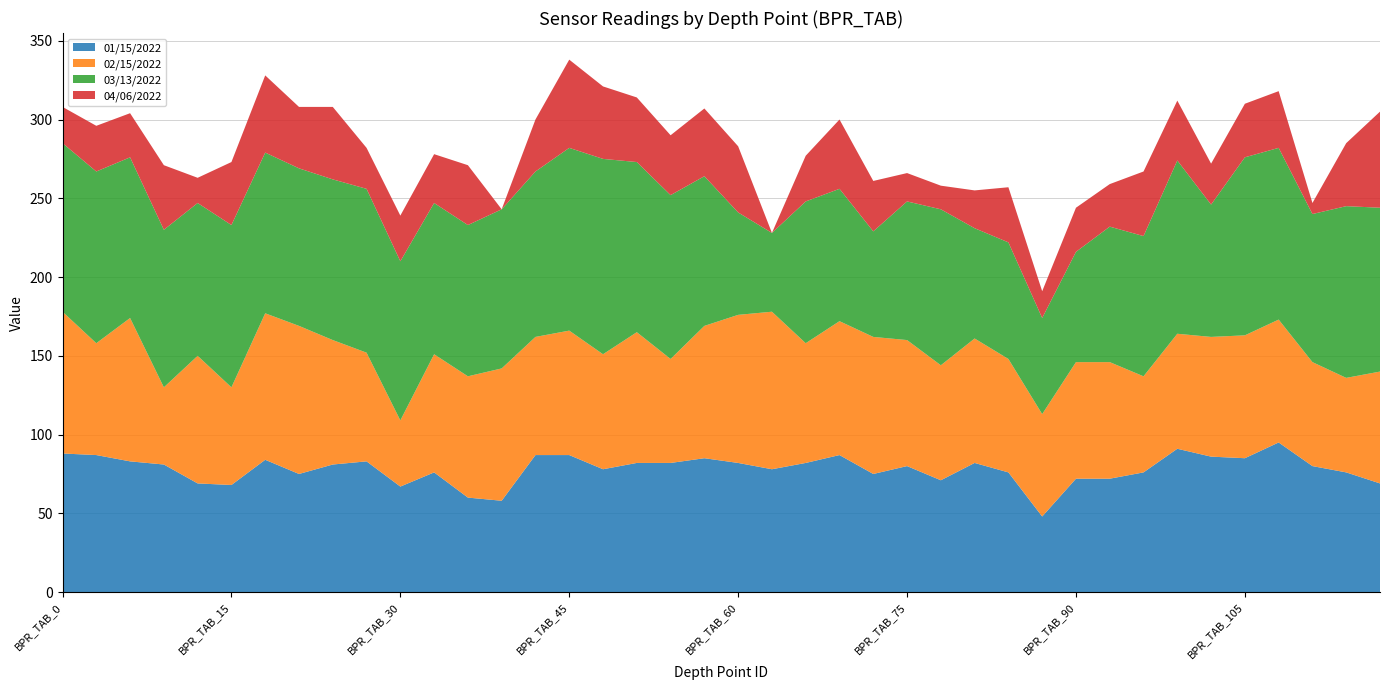

Reading left to right, transcribe all the data shown in this chart.

01/15/2022: 88	87	83	81	69	68	84	75	81	83	67	76	60	58	87	87	78	82	82	85	82	78	82	87	75	80	71	82	76	48	72	72	76	91	86	85	95	80	76	69
02/15/2022: 90	71	91	49	81	62	93	94	79	69	42	75	77	84	75	79	73	83	66	84	94	100	76	85	87	80	73	79	72	65	74	74	61	73	76	78	78	66	60	71
03/13/2022: 107	109	102	100	97	103	102	100	102	104	101	96	96	101	105	116	124	108	104	95	65	50	90	84	67	88	99	70	74	61	70	86	89	110	84	113	109	94	109	104
04/06/2022: 23	29	28	41	16	40	49	39	46	26	29	31	38	0	33	56	46	41	38	43	42	0	29	44	32	18	15	24	35	17	28	27	41	38	26	34	36	7	40	61